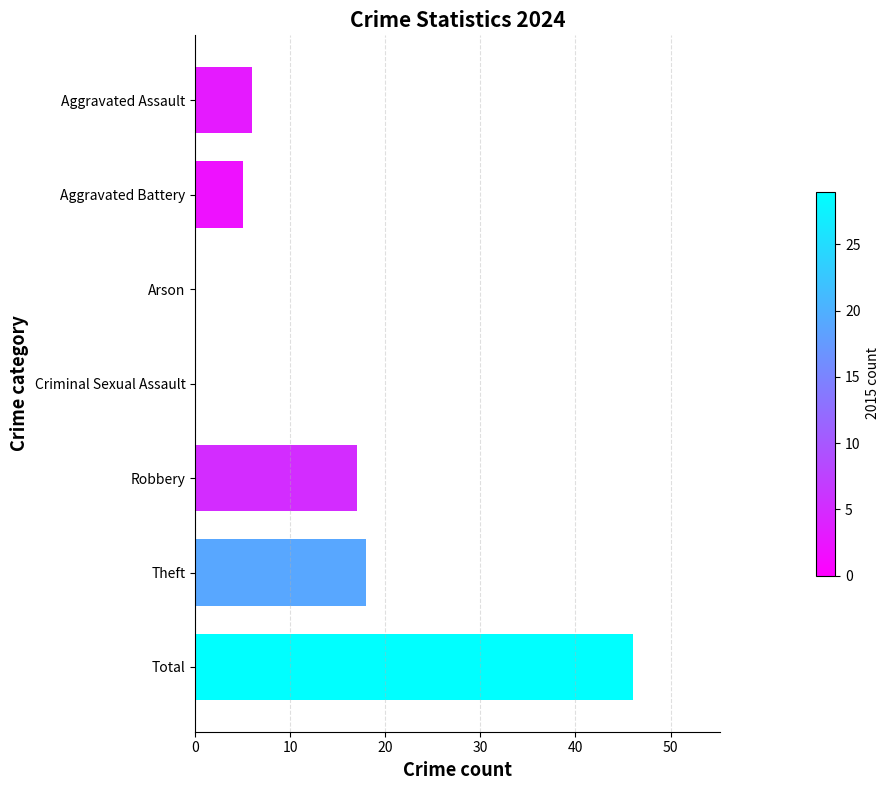

Are the bars horizontal?

Yes